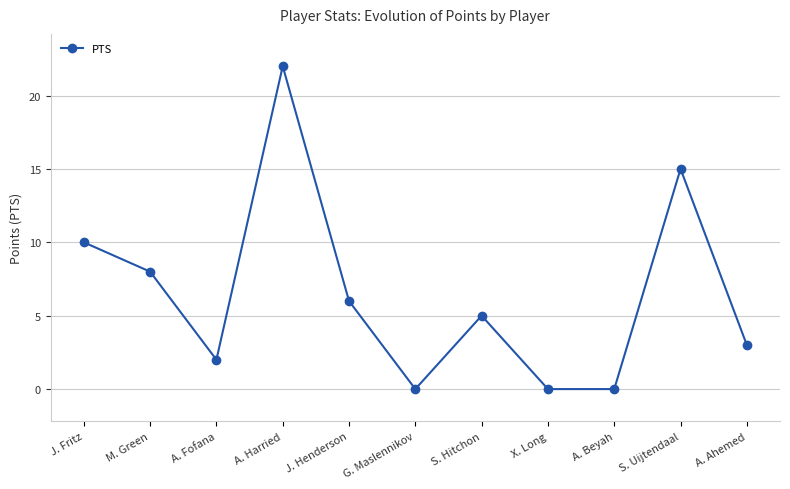

What is the label of the 8th point from the left?

X. Long